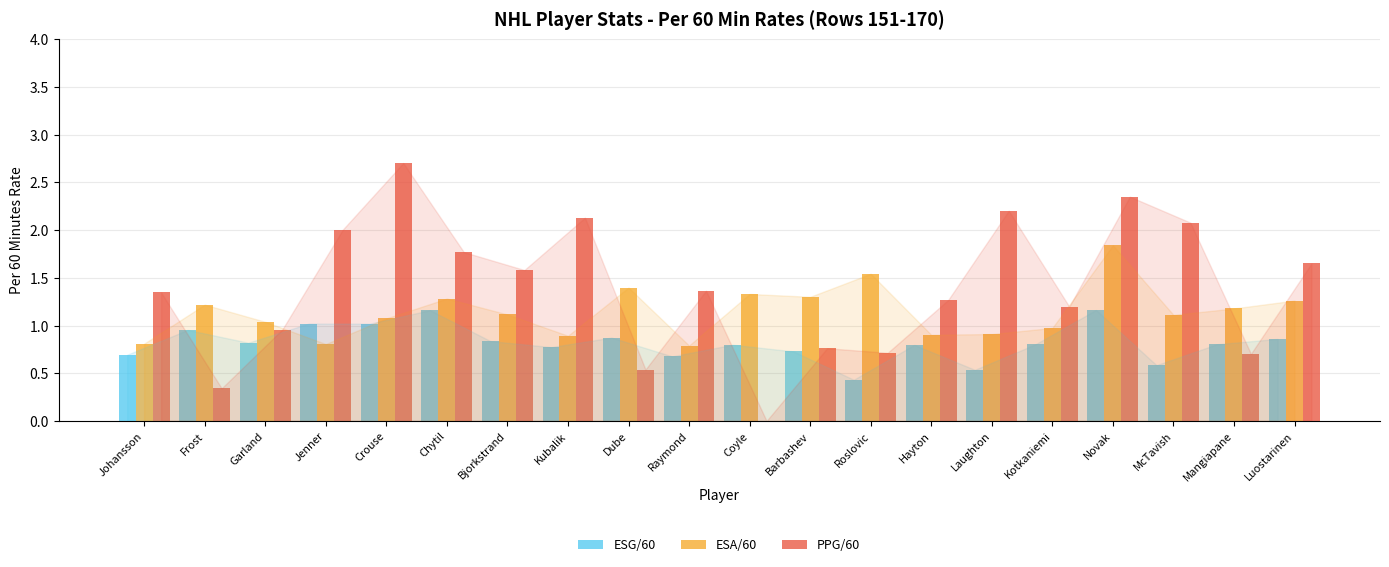

What is the sum of the ESA/60 values at Bjorkstrand and Novak?

3.0